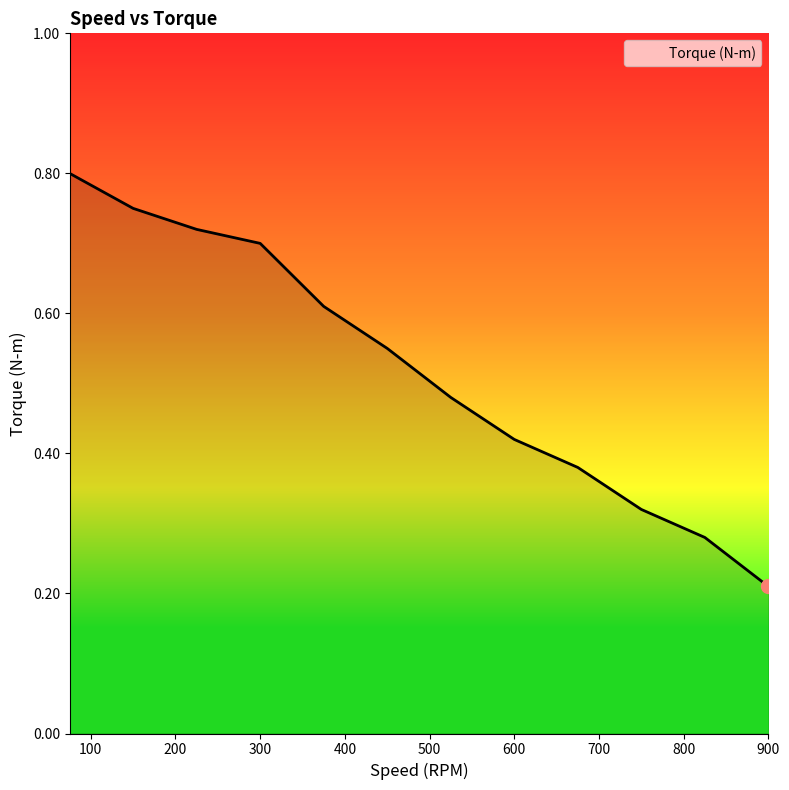

Rank the categories by value from lowest to highest.

900, 825, 750, 675, 600, 525, 450, 375, 300, 225, 150, 75